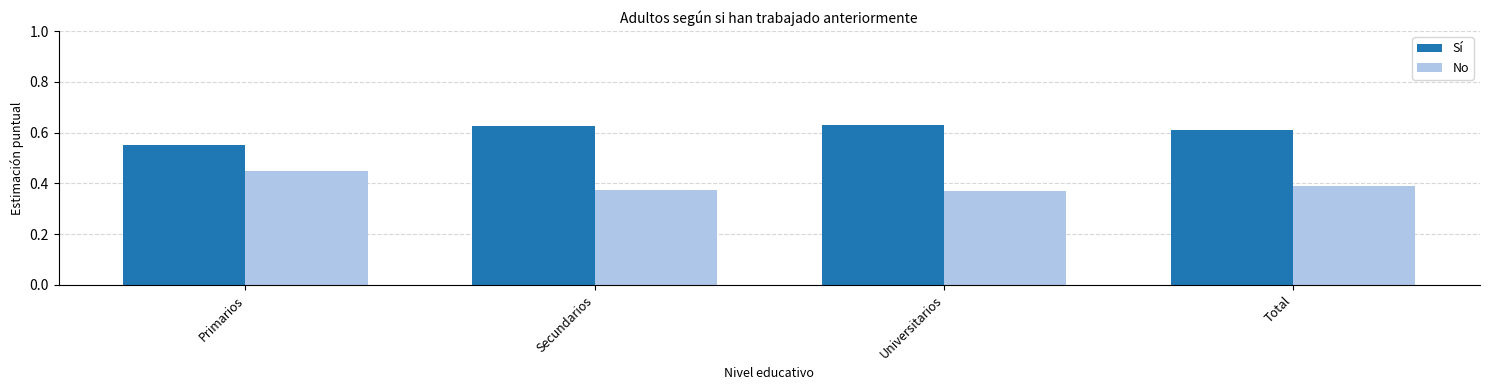

Which series has the largest total across all categories?

Sí